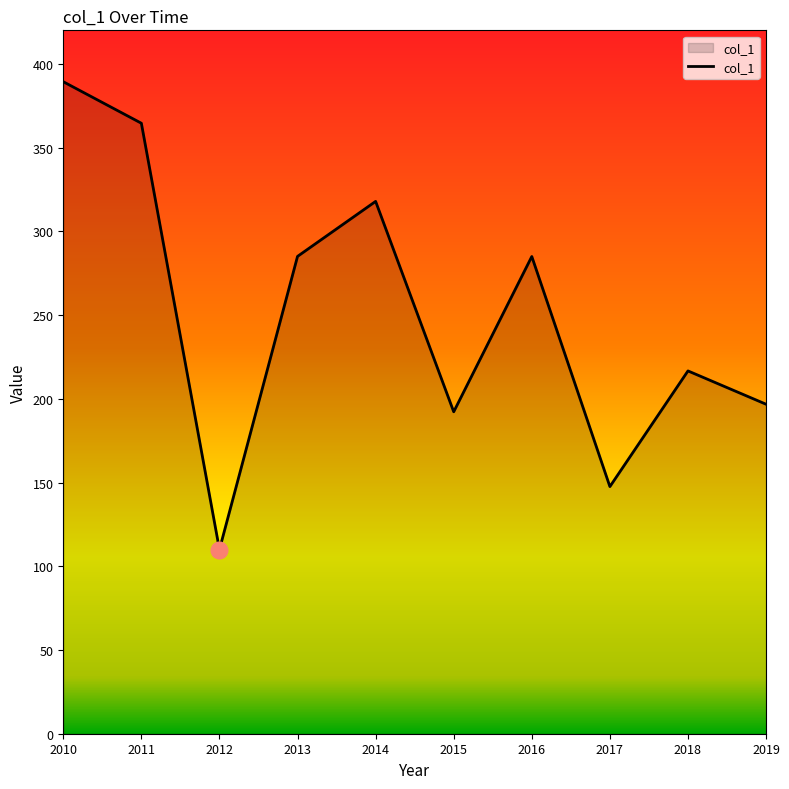

How many lines are shown in the chart?

1